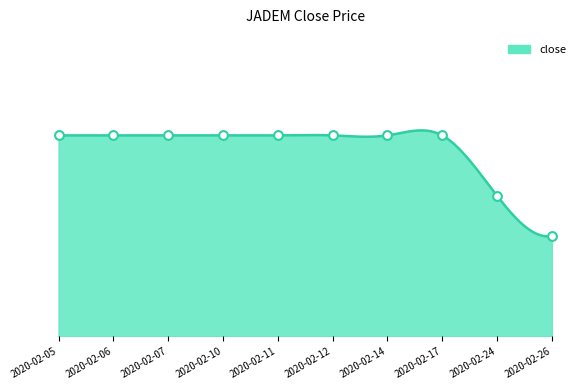

What is the ratio of the value at 2020-02-26 to the value at 2020-02-17?

0.9